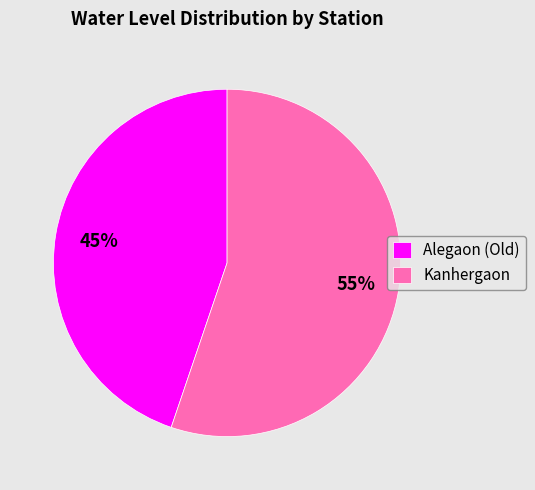

Rank the categories by value from lowest to highest.

Alegaon (Old), Kanhergaon